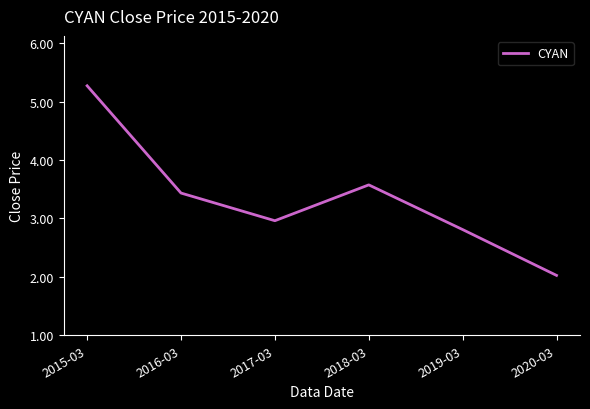

At which category does the data reach its first local peak?

2018-03